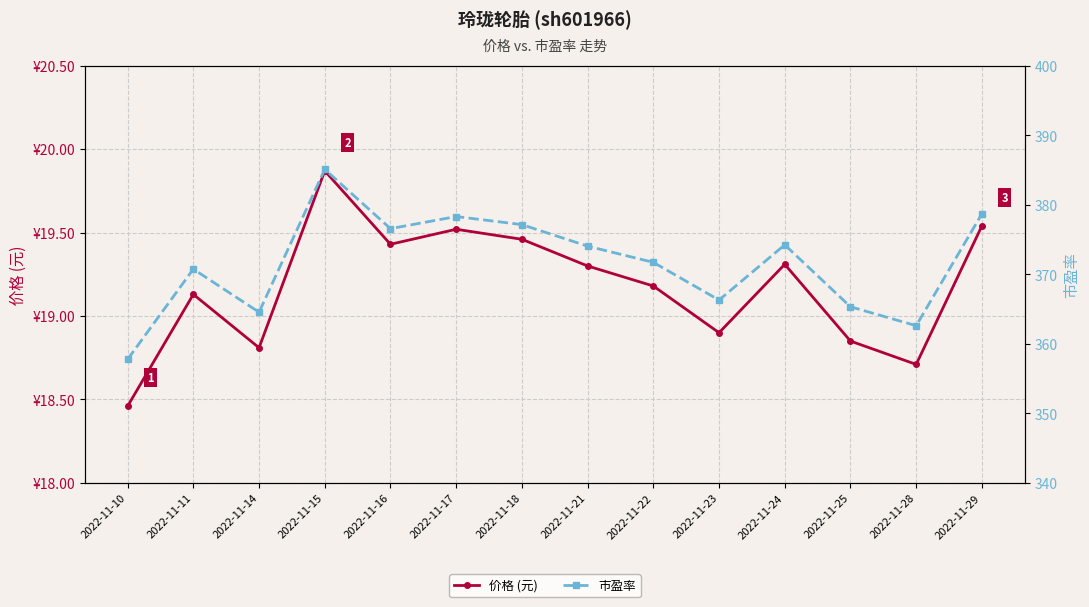

Reading left to right, list all the values displayed in this chart.

价格 (元): 2022-11-10=18.5	2022-11-11=19.1	2022-11-14=18.8	2022-11-15=19.9	2022-11-16=19.4	2022-11-17=19.5	2022-11-18=19.5	2022-11-21=19.3	2022-11-22=19.2	2022-11-23=18.9	2022-11-24=19.3	2022-11-25=18.9	2022-11-28=18.7	2022-11-29=19.5
市盈率: 2022-11-10=357.8	2022-11-11=370.8	2022-11-14=364.6	2022-11-15=385.1	2022-11-16=376.6	2022-11-17=378.3	2022-11-18=377.1	2022-11-21=374.1	2022-11-22=371.7	2022-11-23=366.3	2022-11-24=374.2	2022-11-25=365.3	2022-11-28=362.6	2022-11-29=378.7